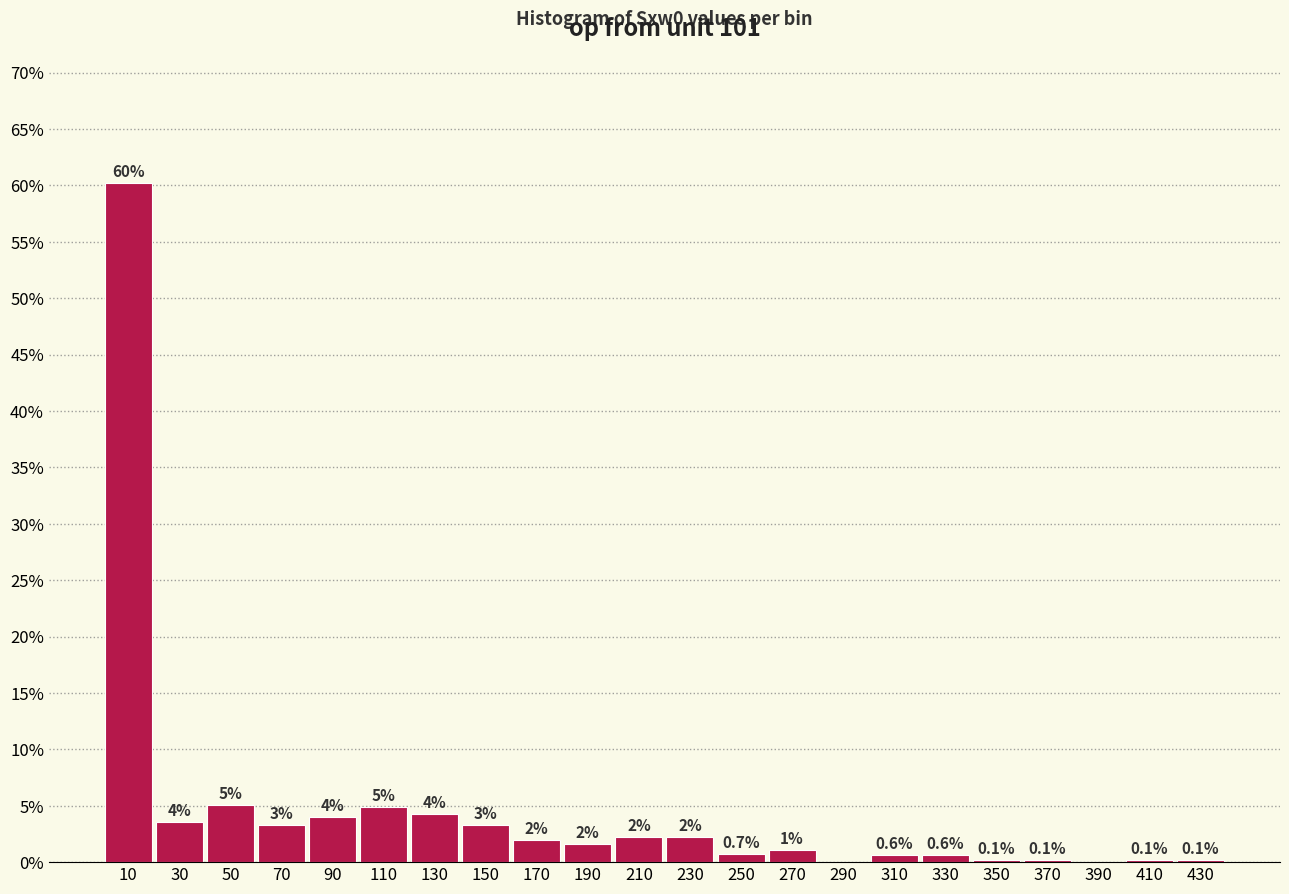

What value does the data have at 250?

0.7